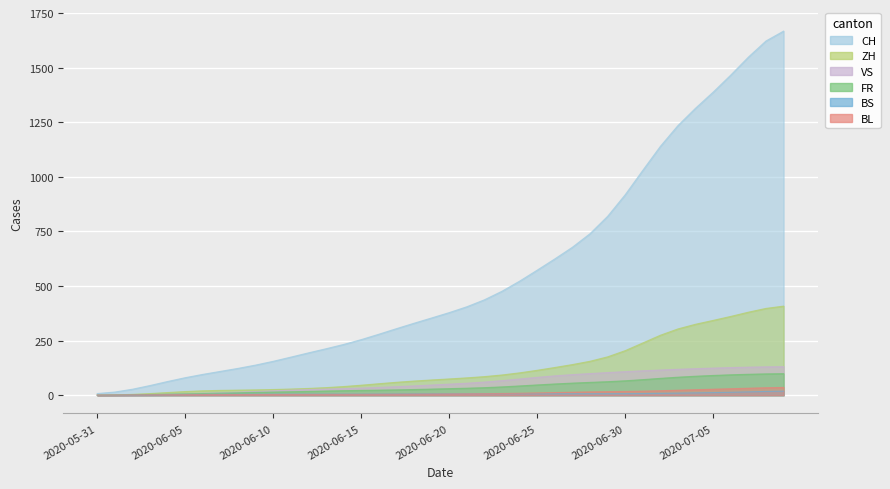

What is the minimum value for FR?

0.5